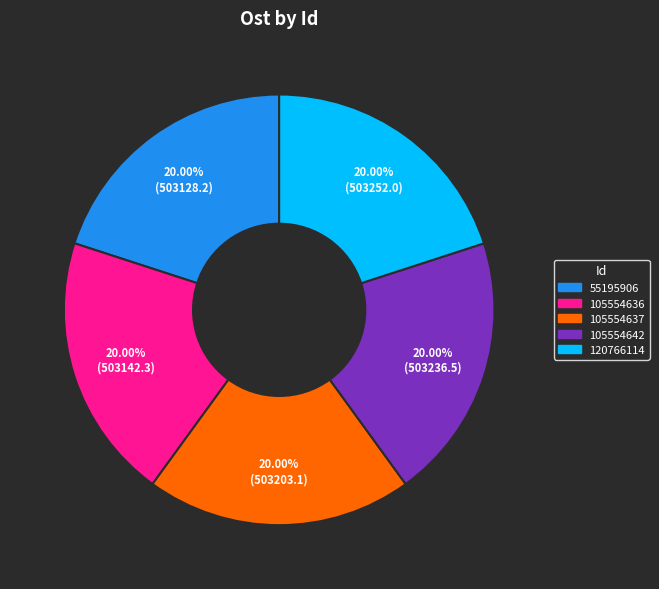

Is there any slice that represents more than half of the pie?

No